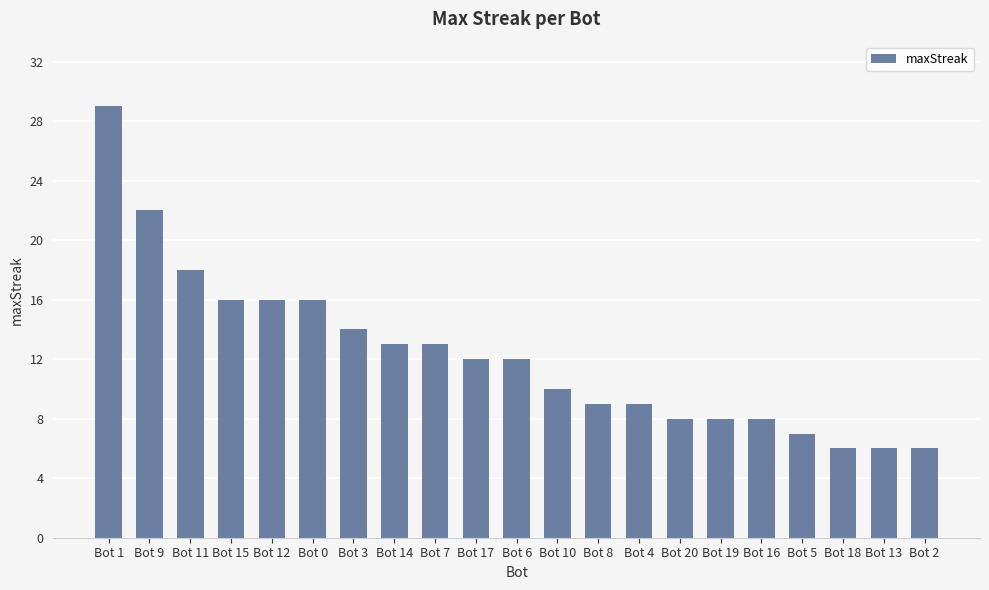

The chart shows a value of 8 at Bot 16. True or false?

True